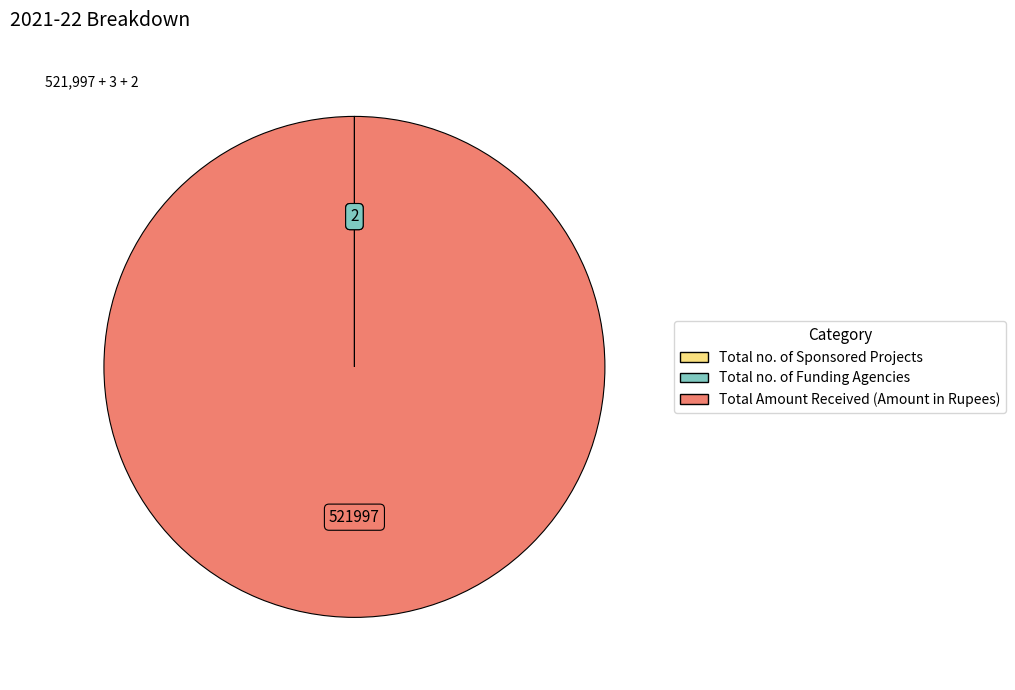

Is Total Amount Received (Amount in Rupees) the majority of the pie?

Yes